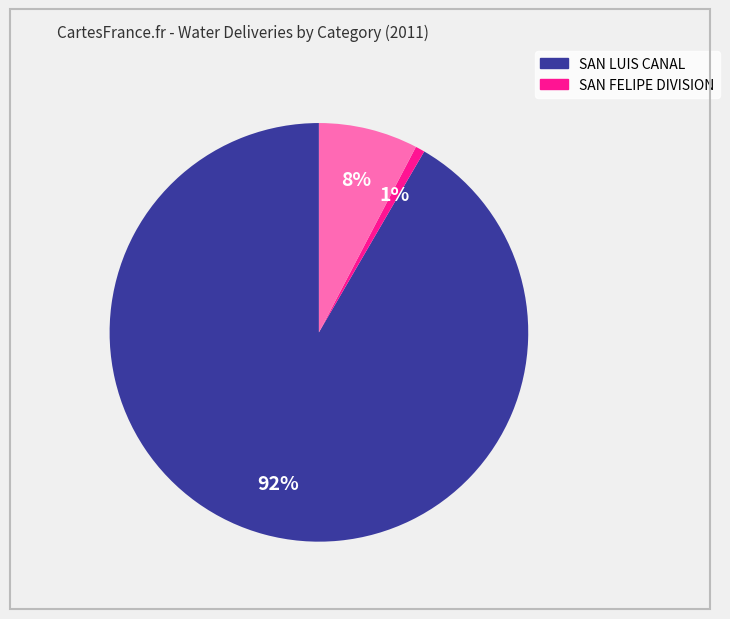

Does any single category account for the majority?

Yes